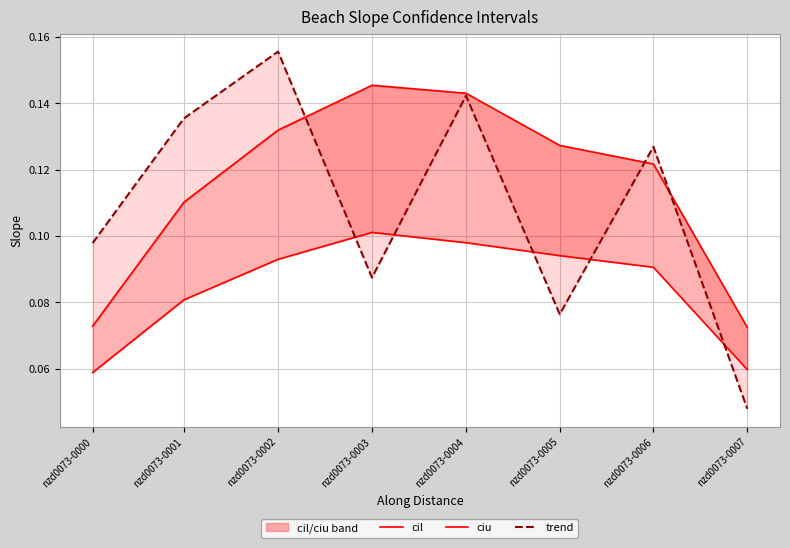

Count the ciu values in the range 0 to 1.

8